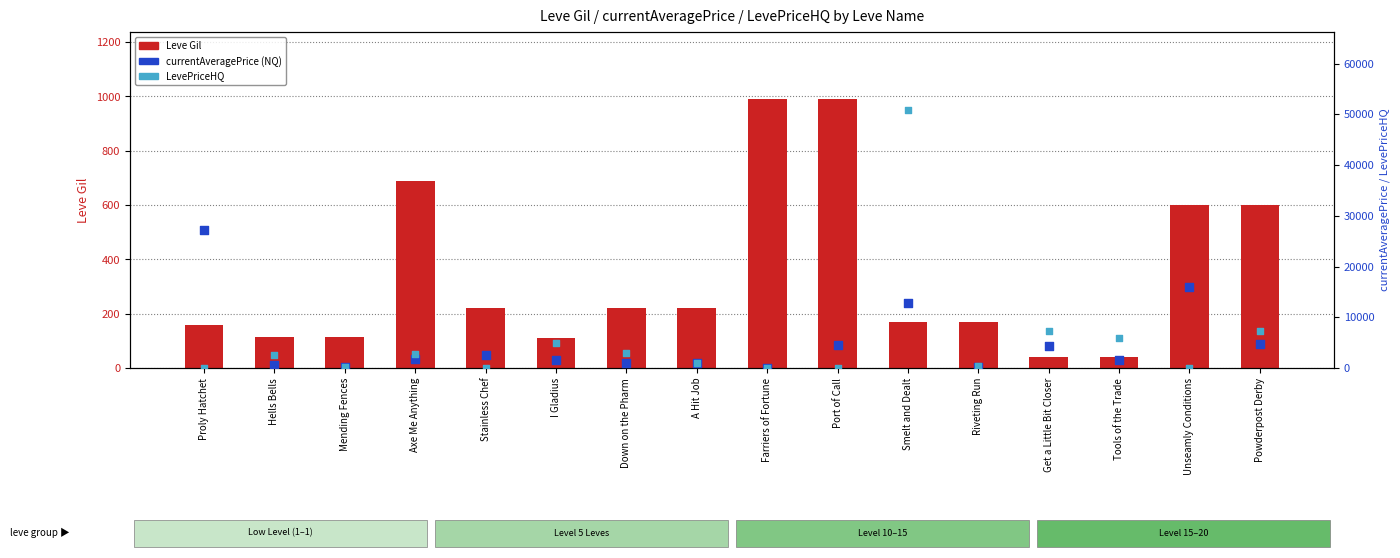

Which series has the widest spread of Y values?

LevePriceHQ